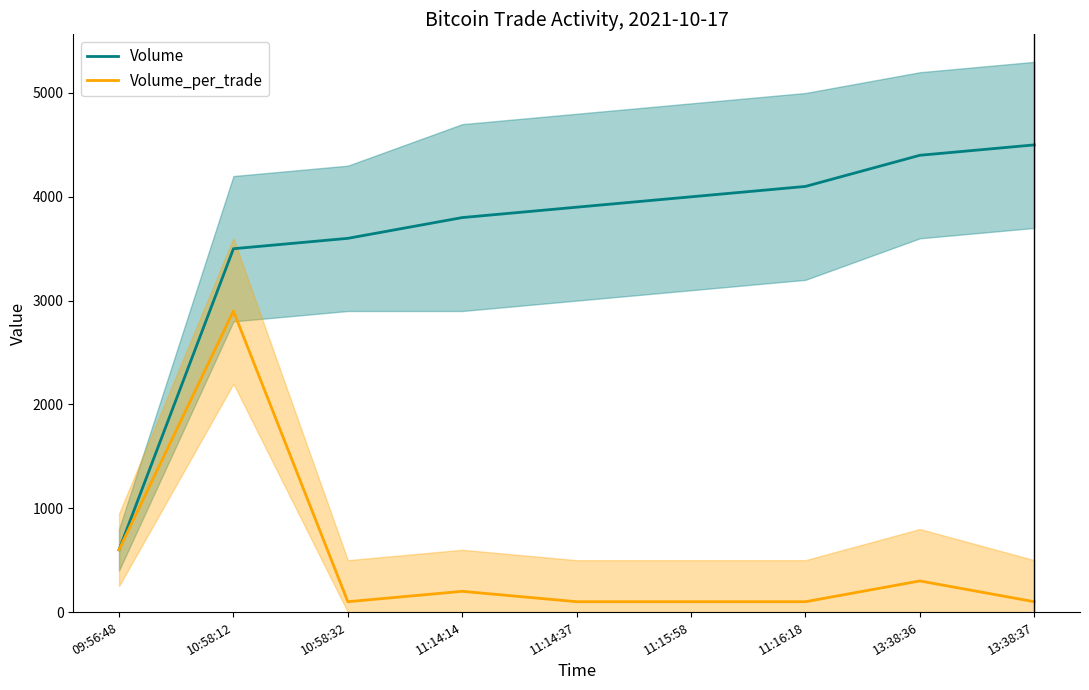

Reading left to right, transcribe all the data shown in this chart.

Volume: 600	3500	3600	3800	3900	4000	4100	4400	4500
Volume_per_trade: 600	2900	100	200	100	100	100	300	100